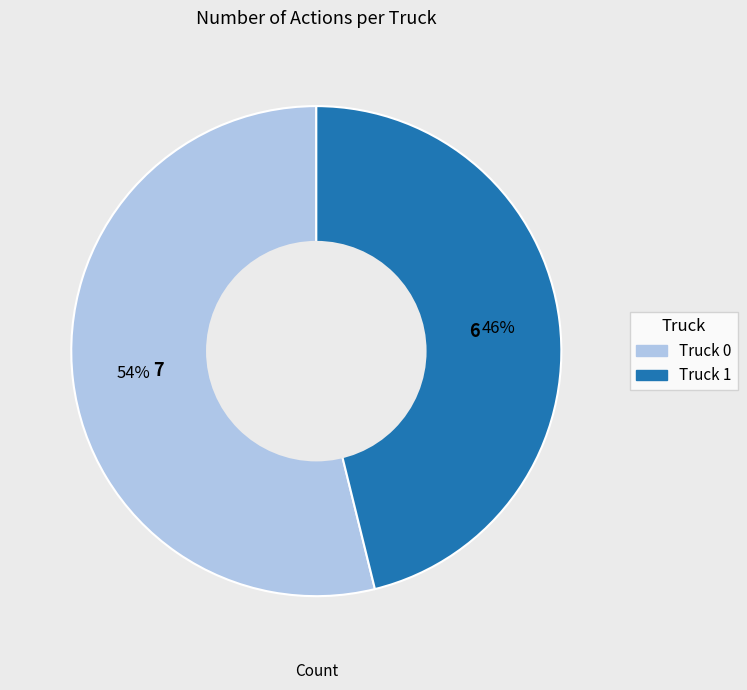

Count the number of slices in the pie.

2